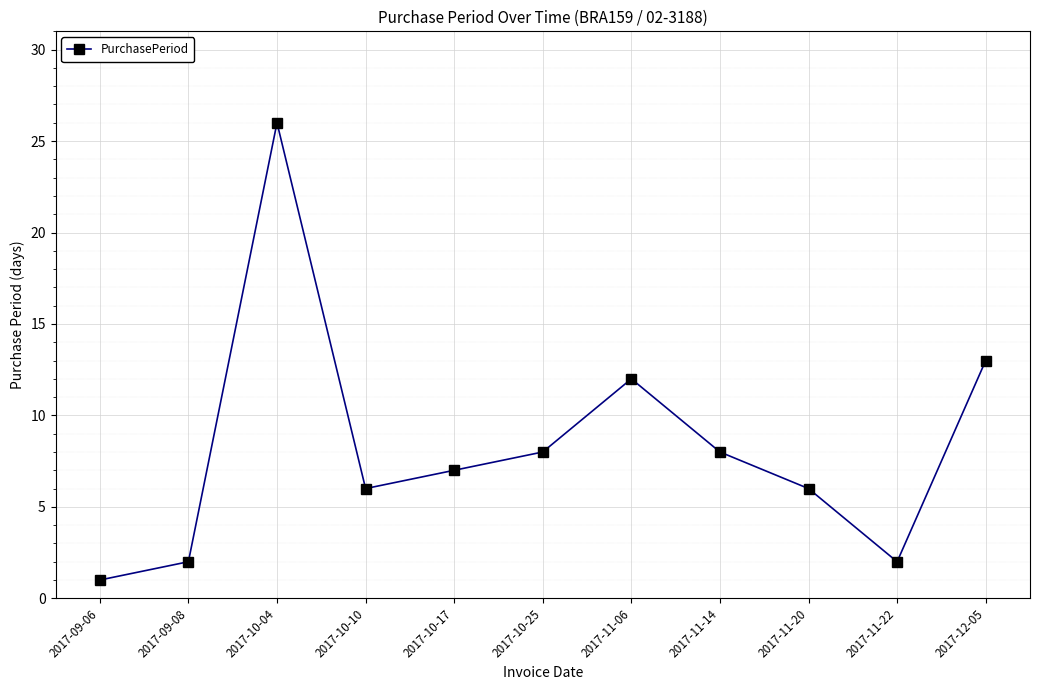

At which label does the data first exceed 7?

2017-10-04